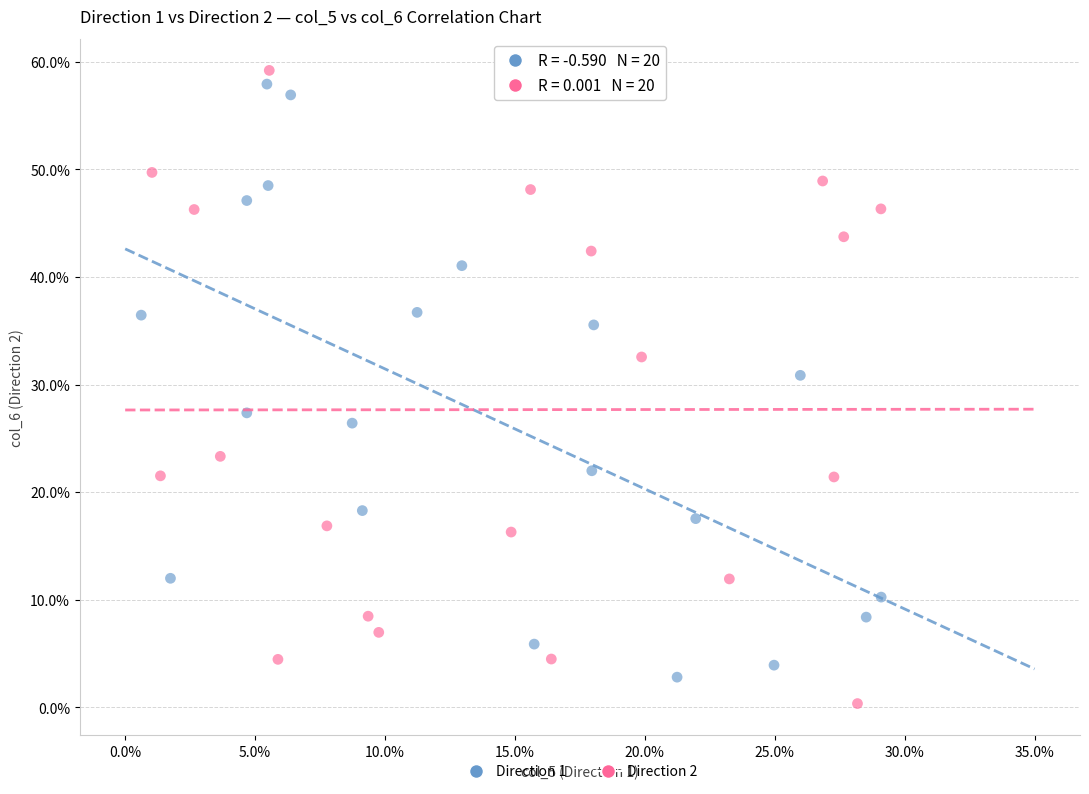

What are all the series names shown in the legend?

Direction 1, Direction 2